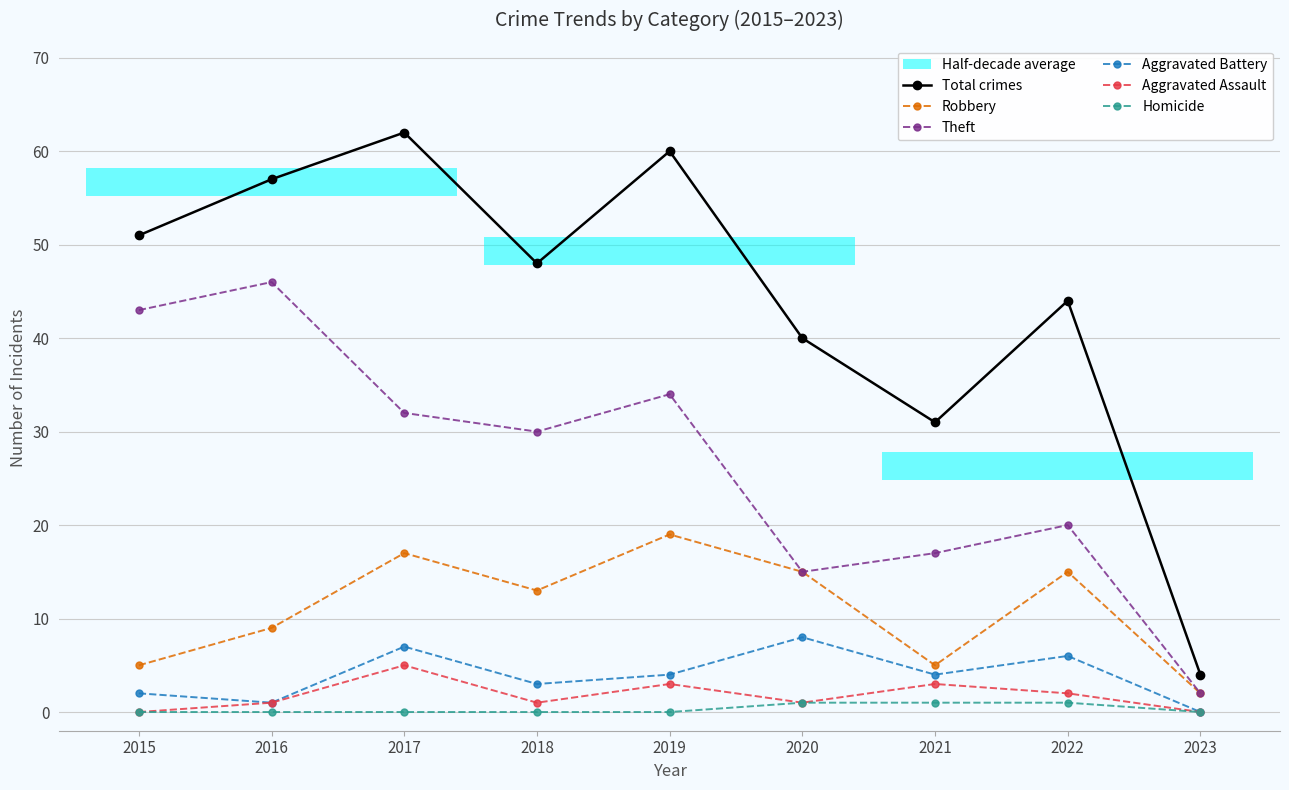

What is the difference between the Homicide values at 2020 and 2017?

1